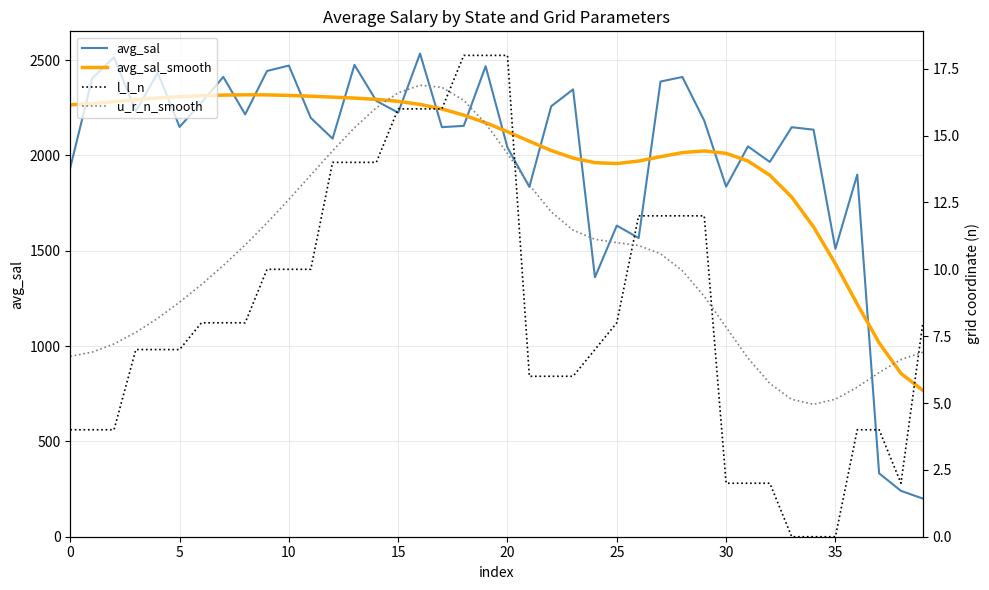

What is the minimum value for avg_sal?

200.0